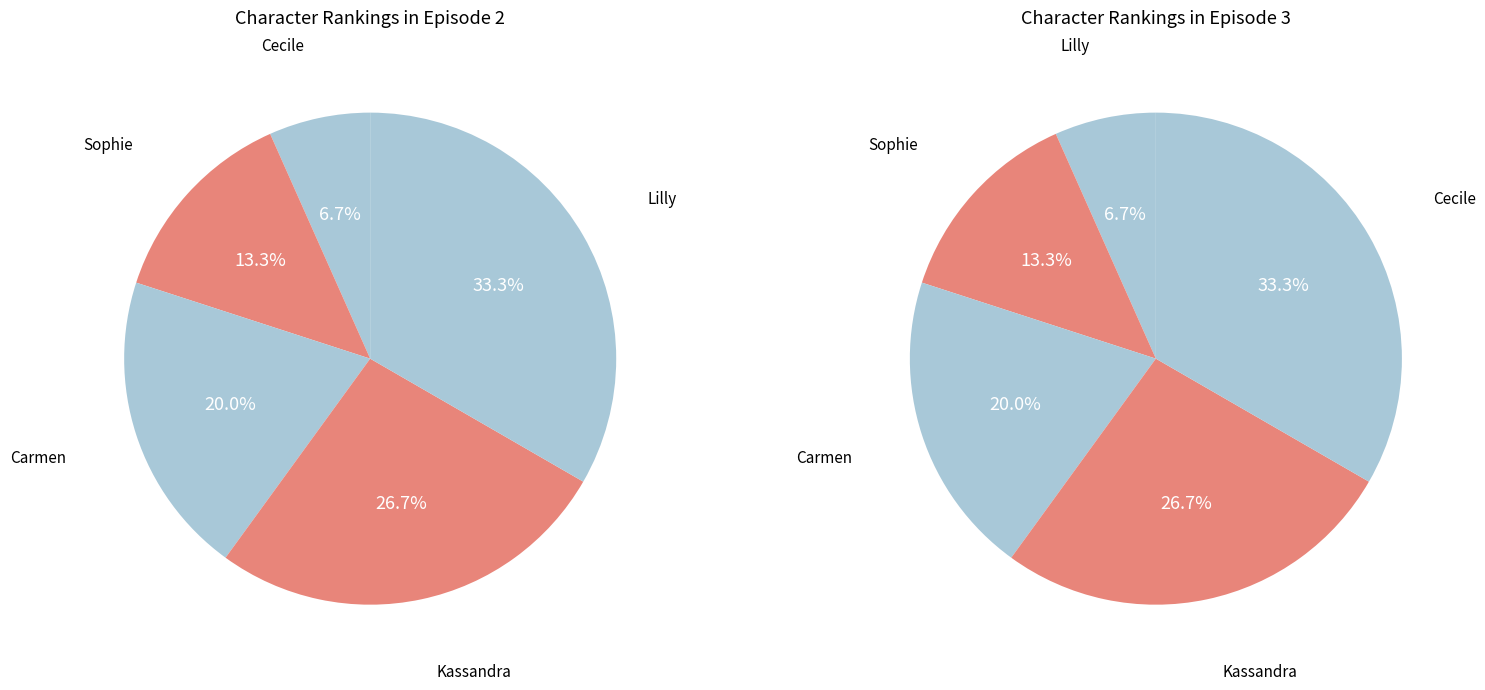

What percentage is the 4 slice, to the nearest percent?

33%